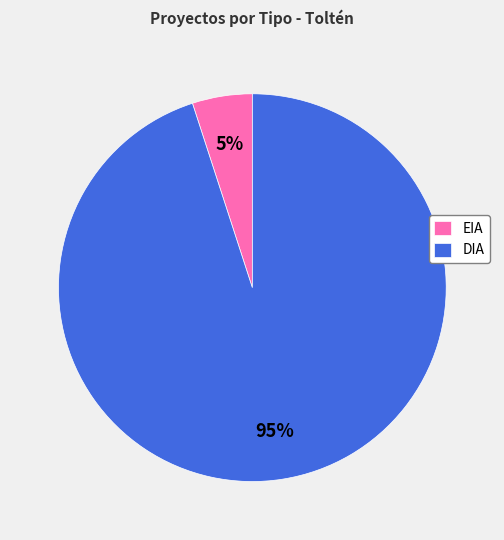

Is it true that EIA is 13% of the pie?

False